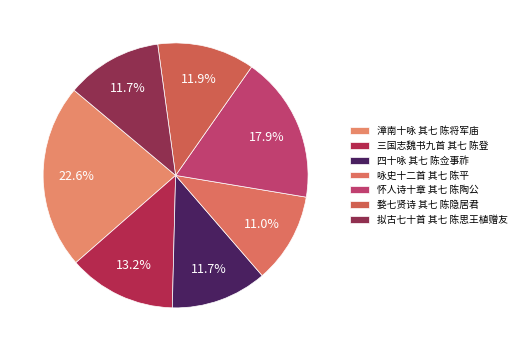

To the nearest percent, what is the difference between the 怀人诗十章 其七 陈陶公 and 婺七贤诗 其七 陈隐居君 slice percentages?

6%